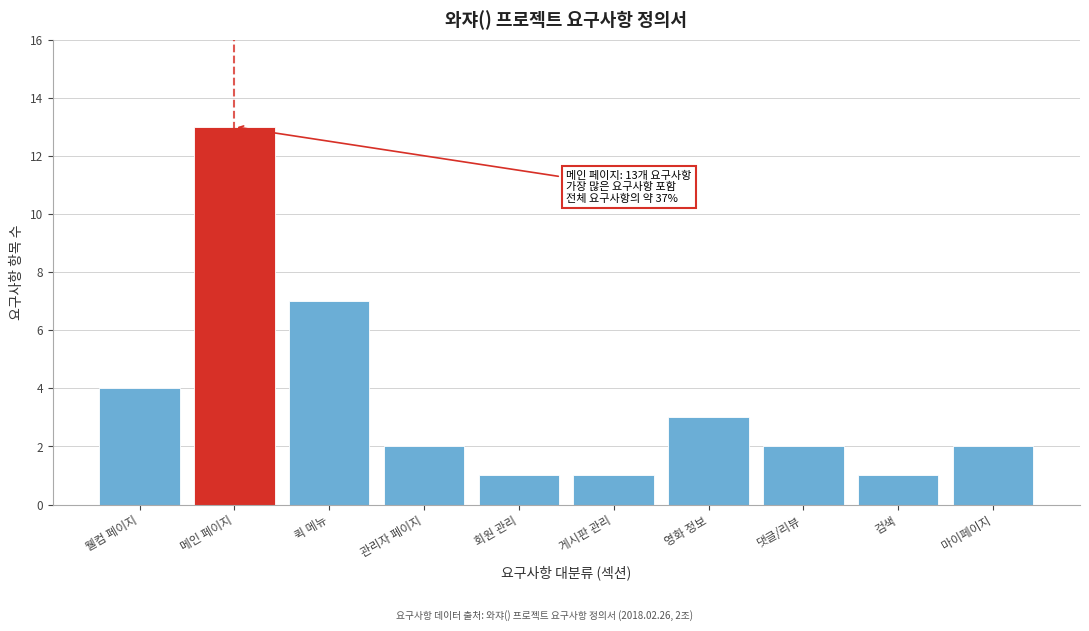

Reading left to right, what are all the values shown in this chart?

웰컴 페이지=4	메인 페이지=13	퀵 메뉴=7	관리자 페이지=2	회원 관리=1	게시판 관리=1	영화 정보=3	댓글/리뷰=2	검색=1	마이페이지=2